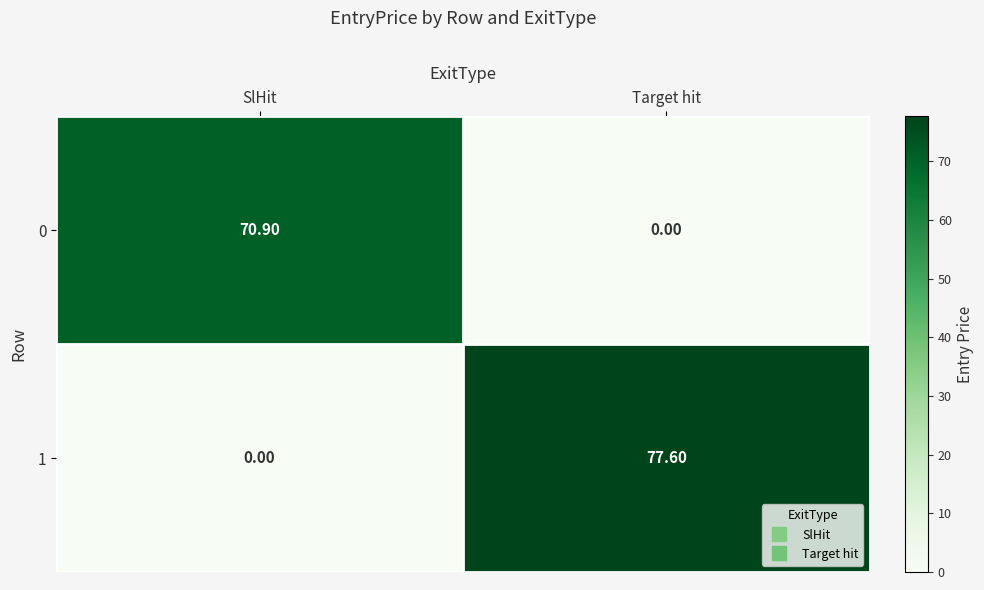

At which category does the chart reach its peak across all series?

Target hit